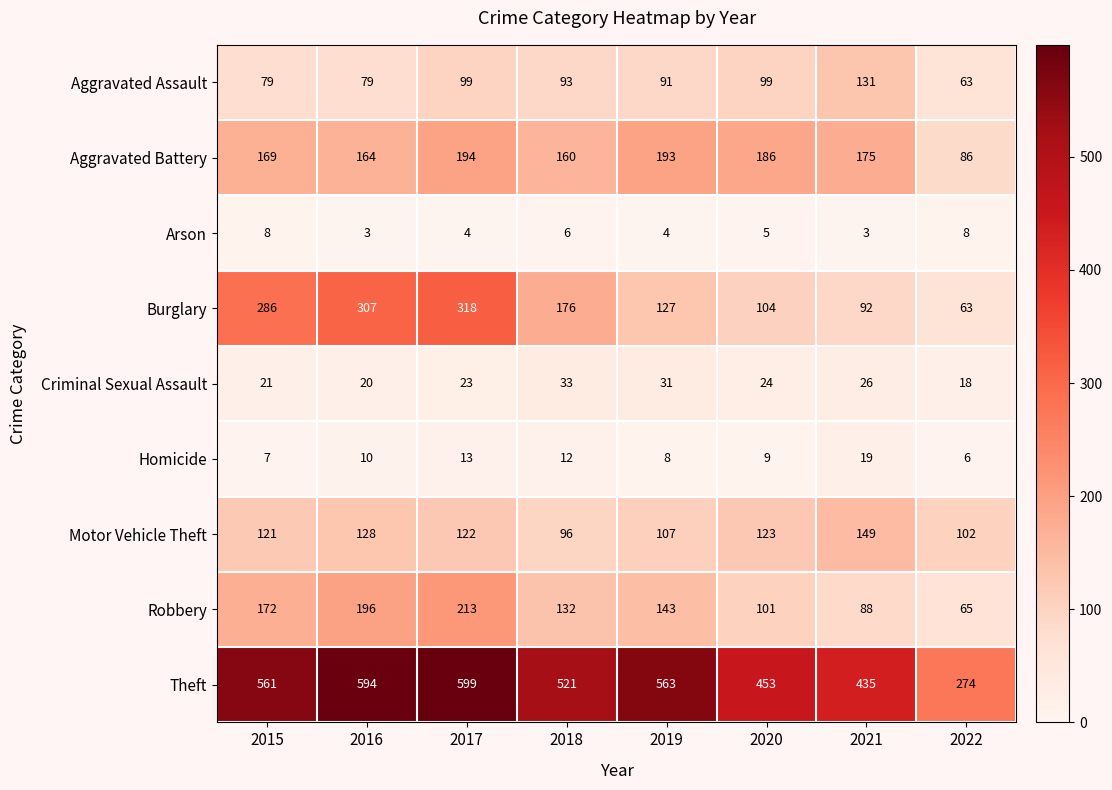

At which label does Motor Vehicle Theft first exceed 122?

2016